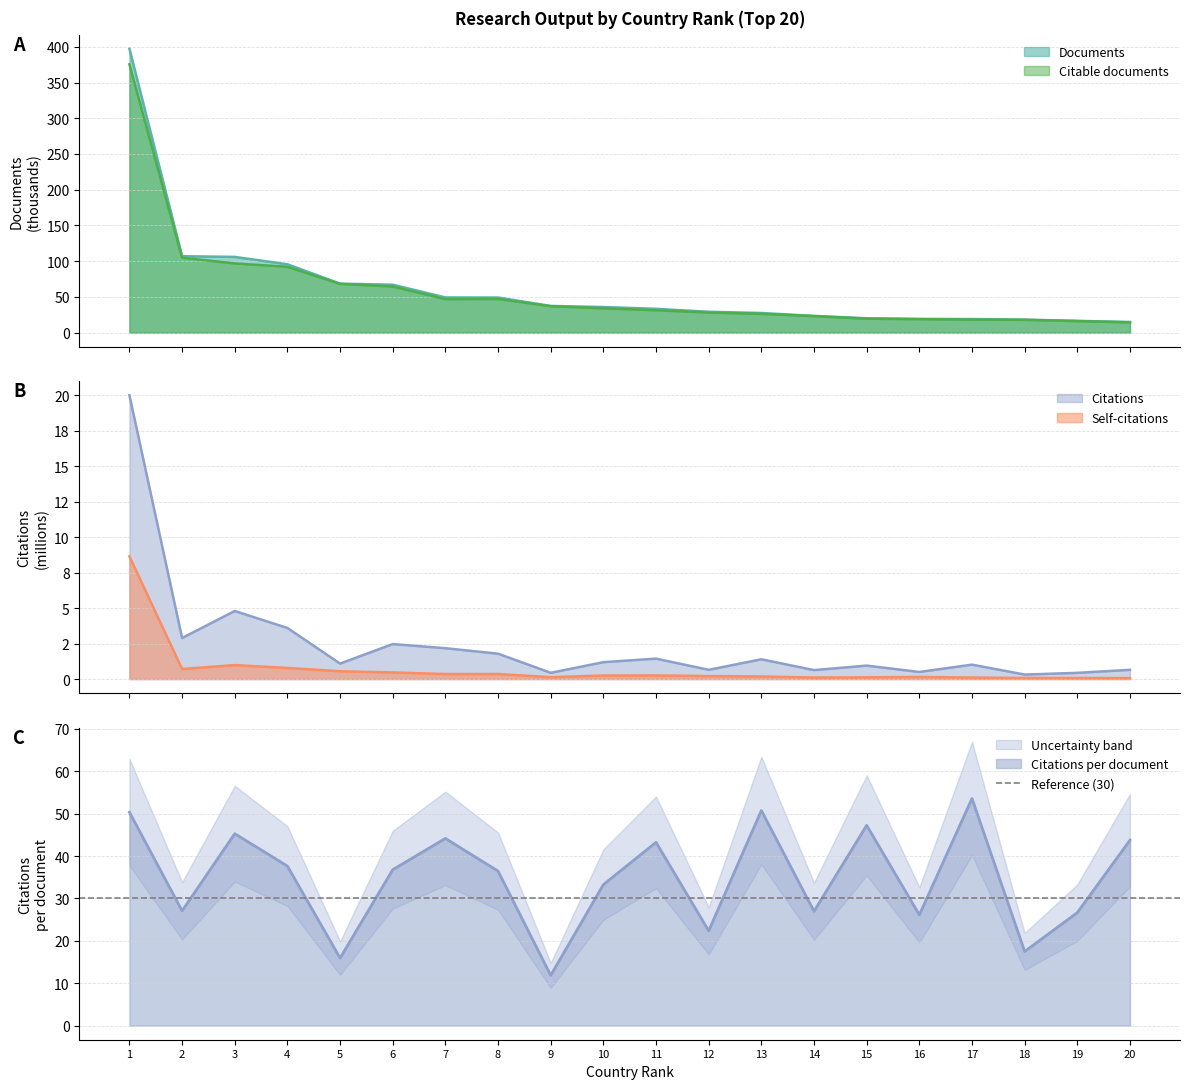

What is the lowest value of the Citations series?

0.3